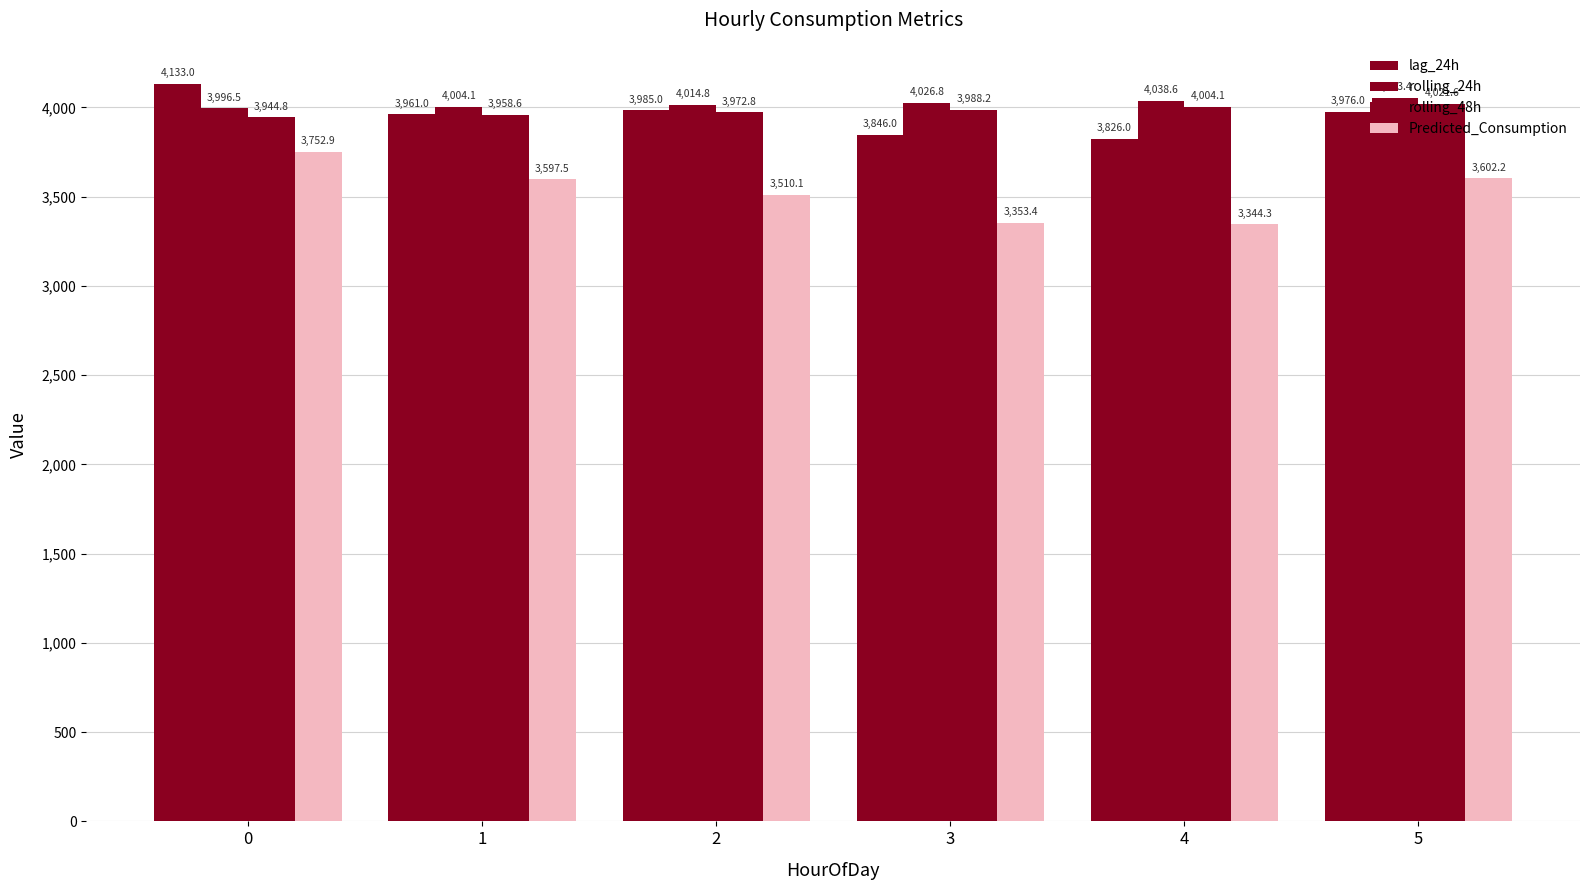

Which has a higher value, 3 or 2?

2